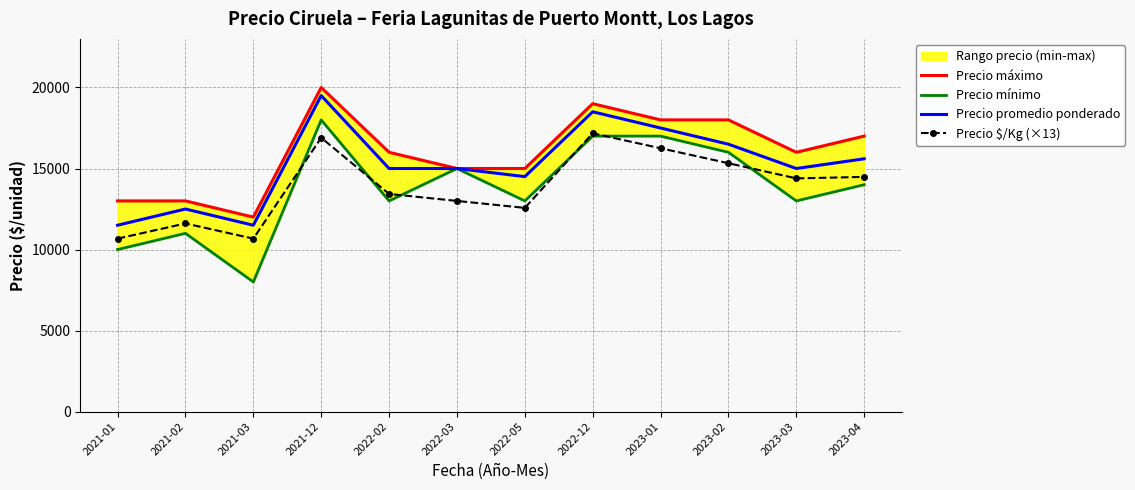

At which label does Precio máximo first exceed 16000?

2021-12